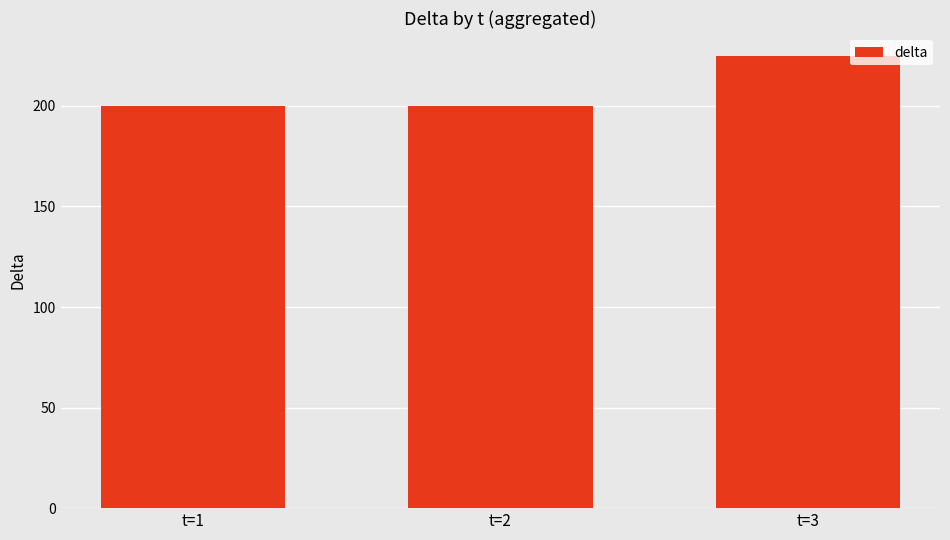

What is the ratio of the value at t=2 to the value at t=1?

1.0